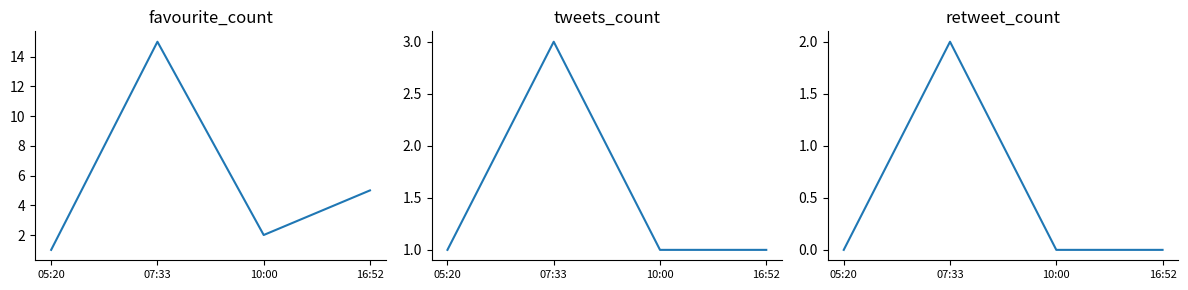

At how many categories does at least one series exceed 1?

3